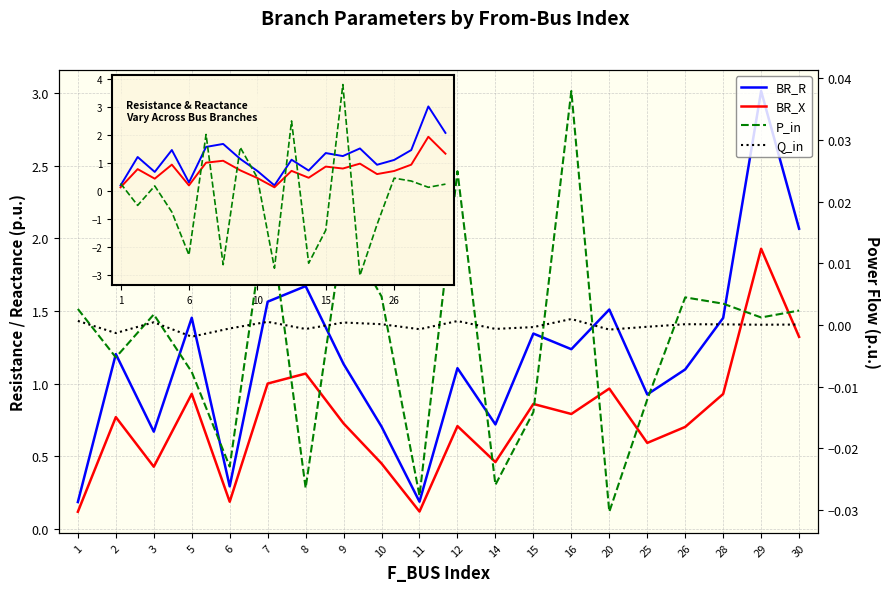

What is the maximum value shown in the chart?

3.8